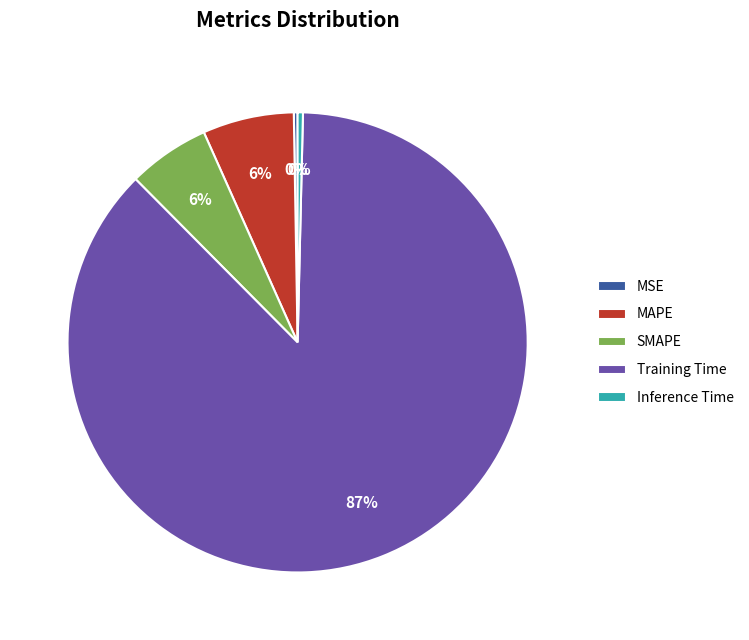

Is it true that Training Time is 87% of the pie?

True